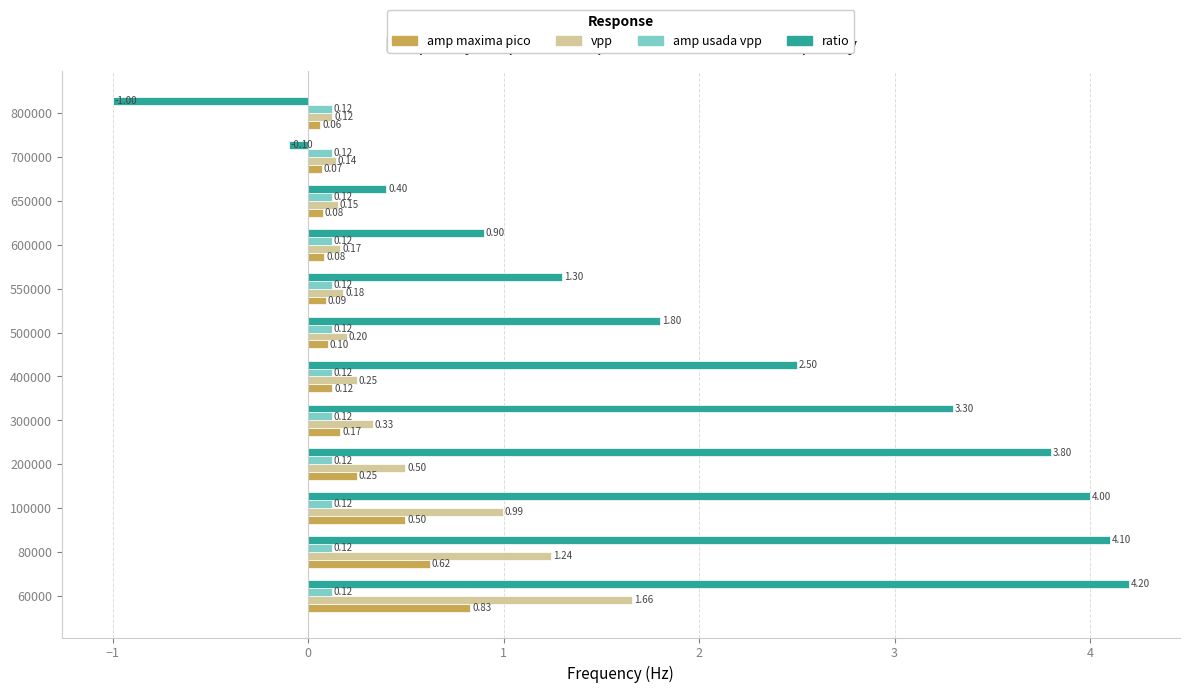

At which category is the sum across all series the highest?

60000